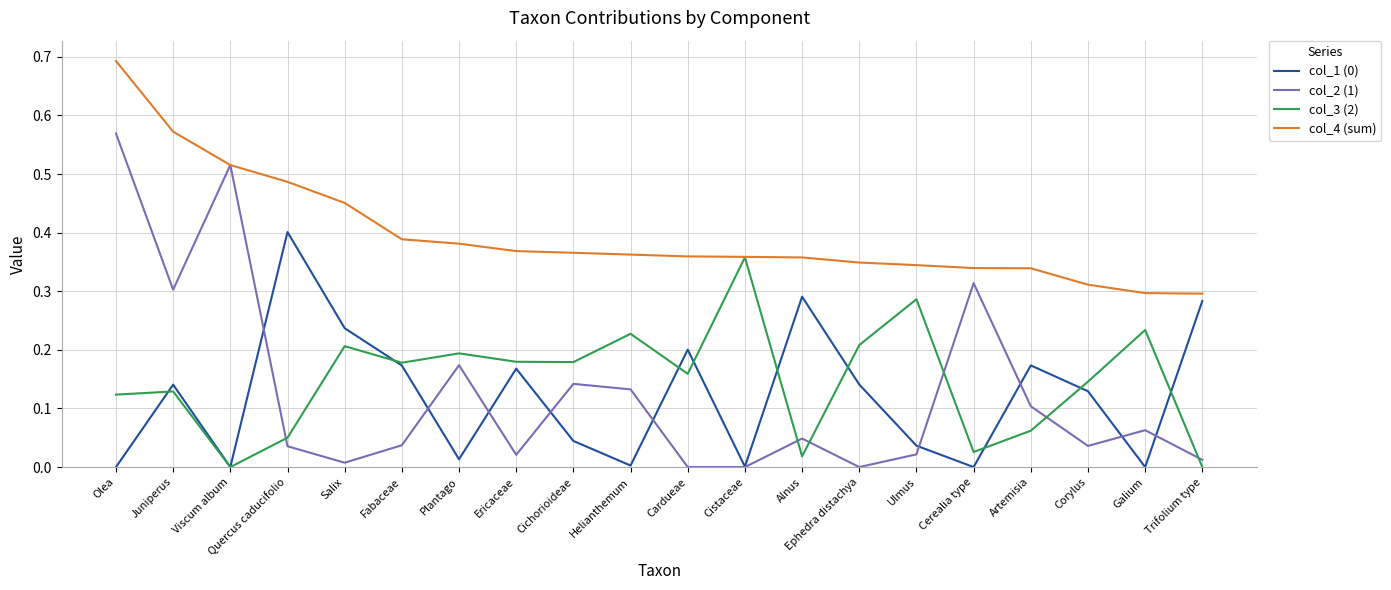

At which category does the chart reach its peak across all series?

Olea